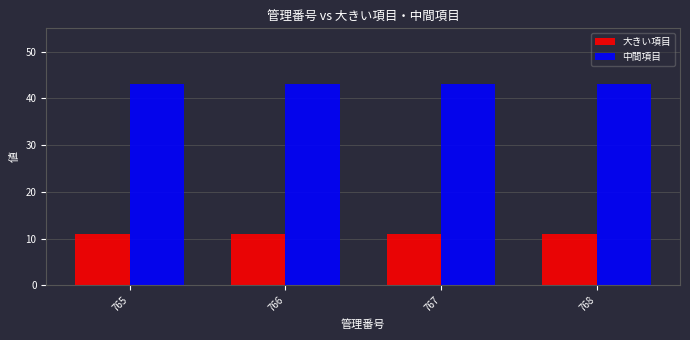

Reading right to left, what are all the values shown in this chart?

大きい項目: 768=11	767=11	766=11	765=11
中間項目: 768=43	767=43	766=43	765=43